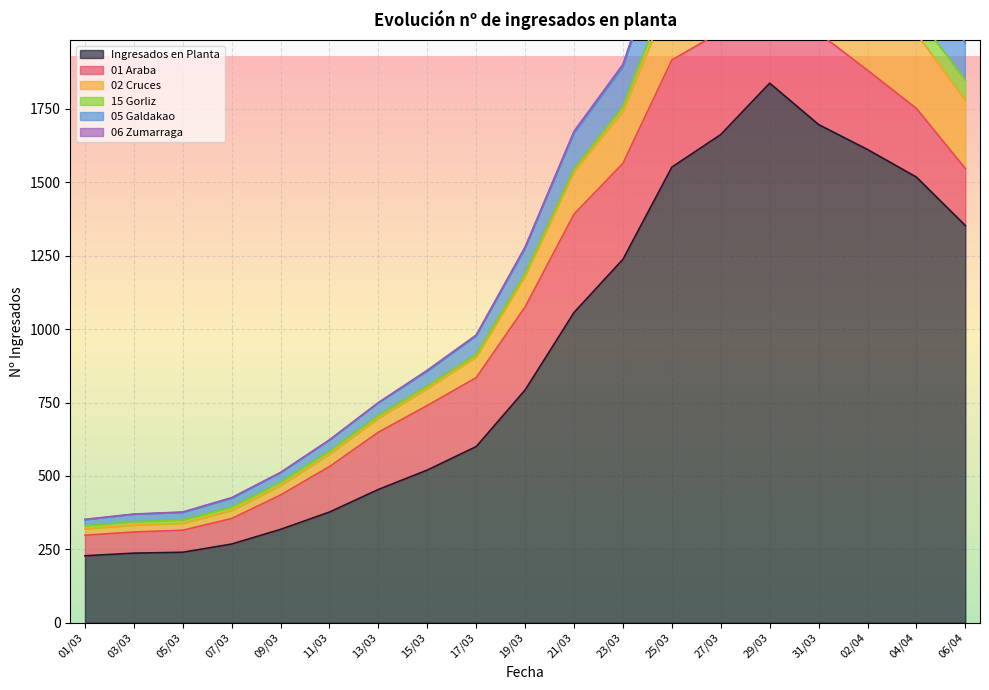

The value of Ingresados en Planta at 25/03 is 1552. True or false?

True